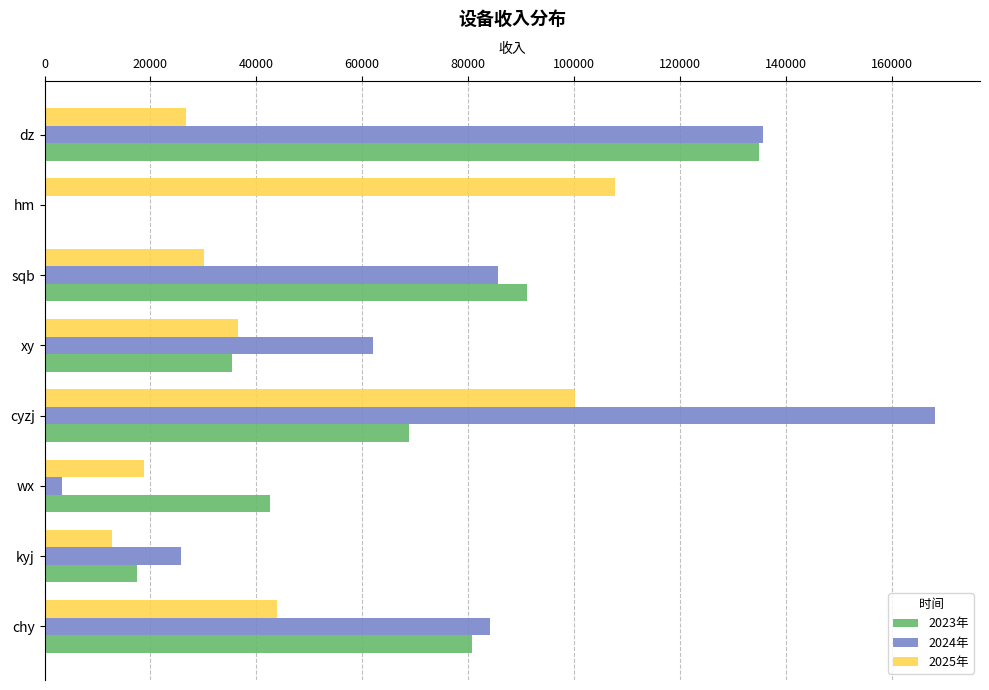

At which category does the chart reach its peak across all series?

cyzj